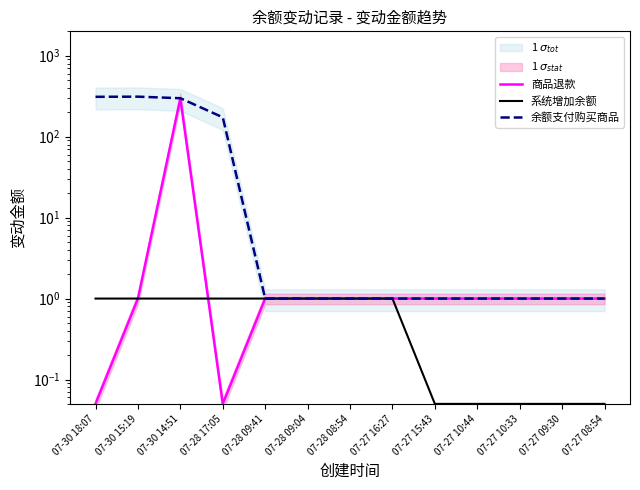

How many data points in 商品退款 are less than 1?

2